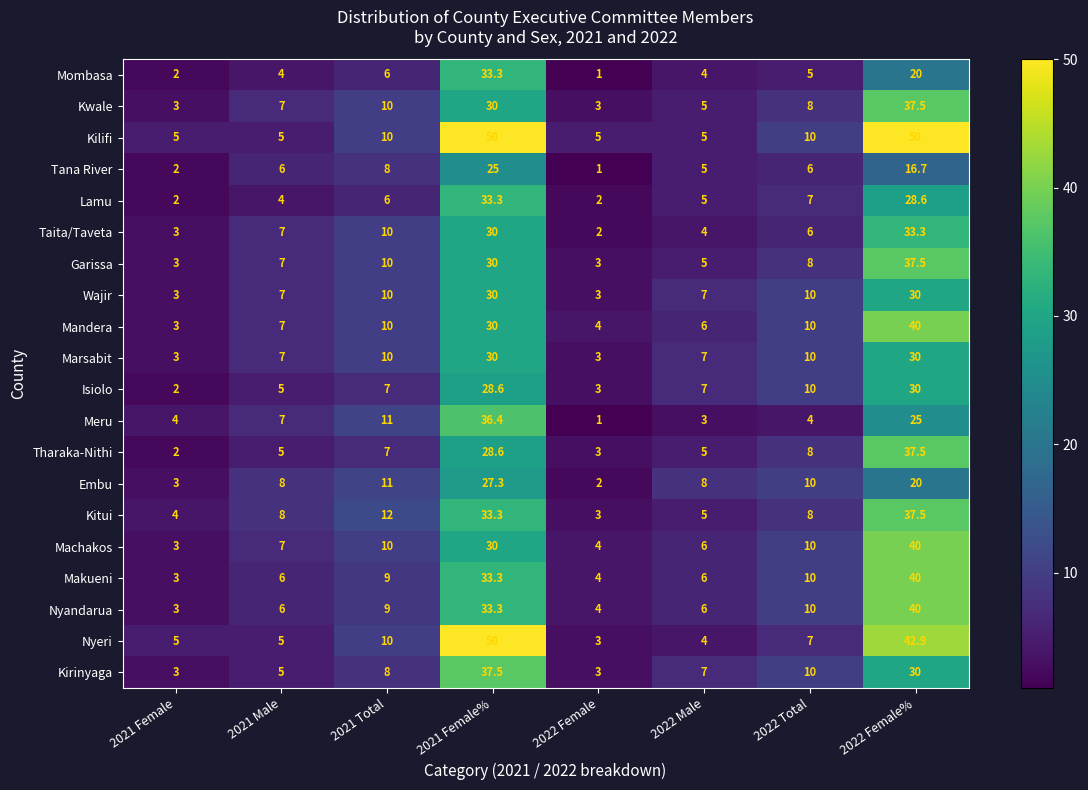

True or false: Tharaka-Nithi has a value of 16.9 at 2021 Female%.

False